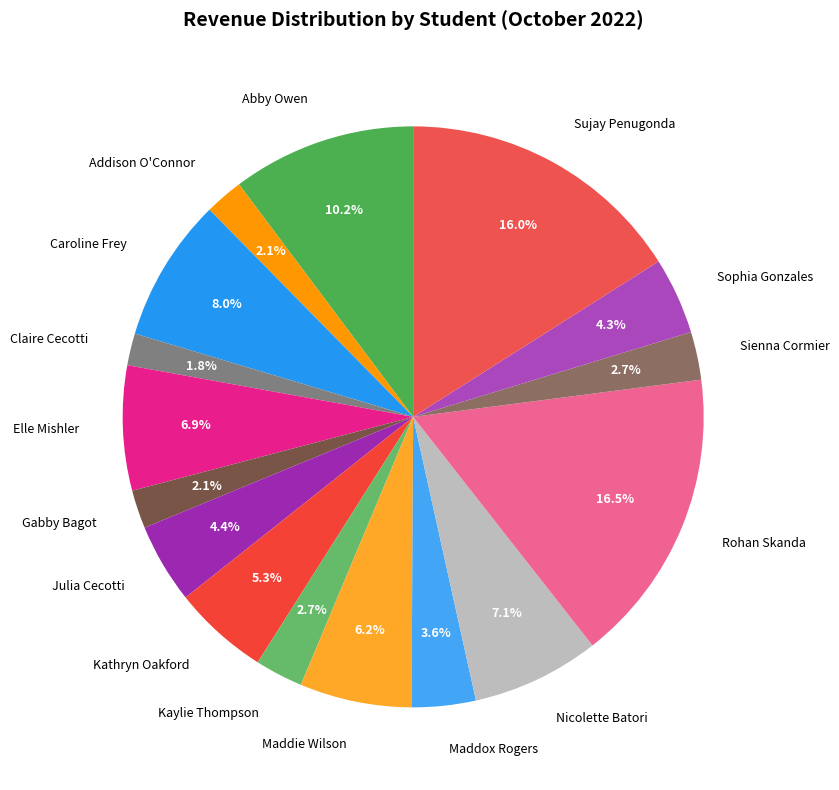

Count the number of slices in the pie.

16